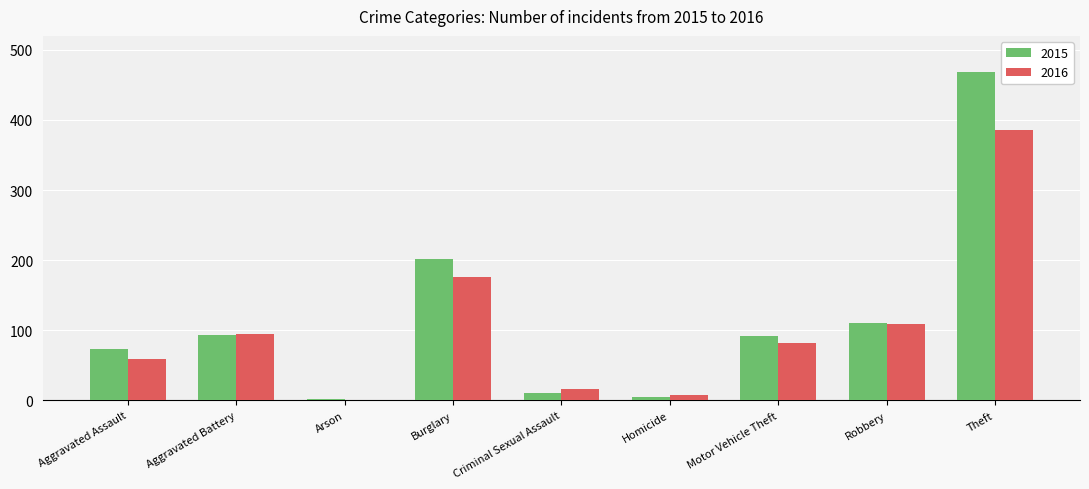

Between Burglary and Theft, which series saw the biggest shift?

2015